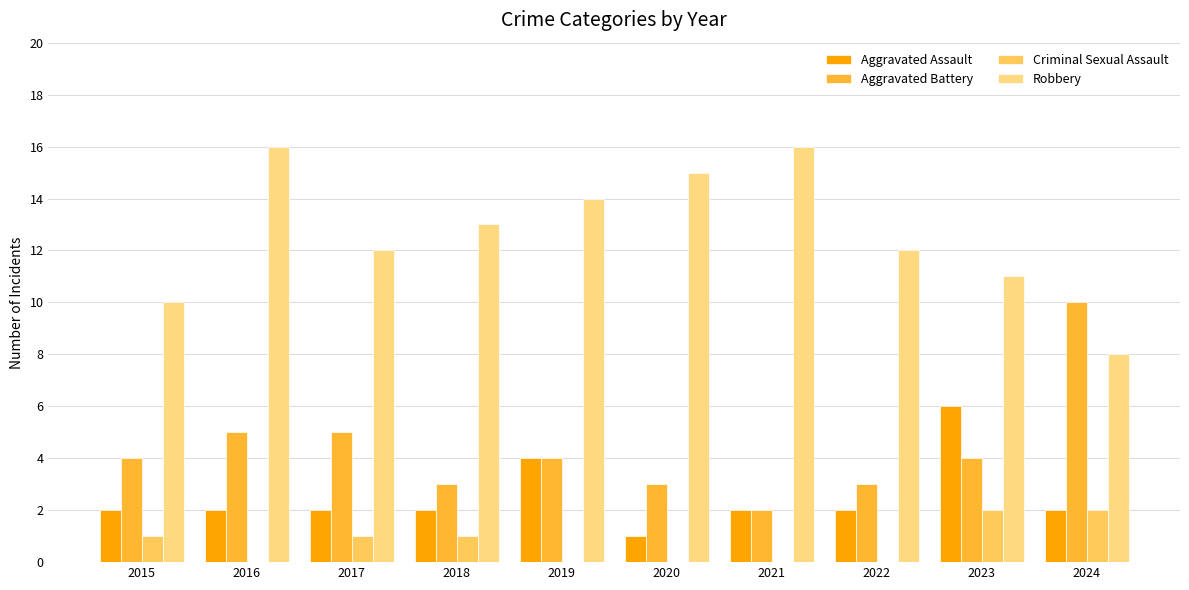

What is the maximum value shown in the chart?

16